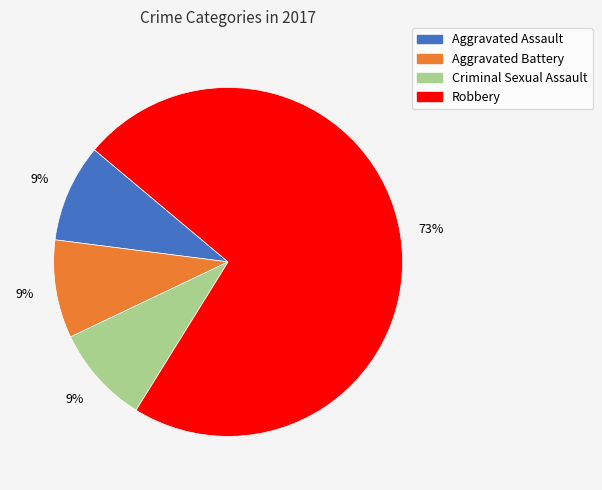

Is there a majority slice in this chart?

Yes